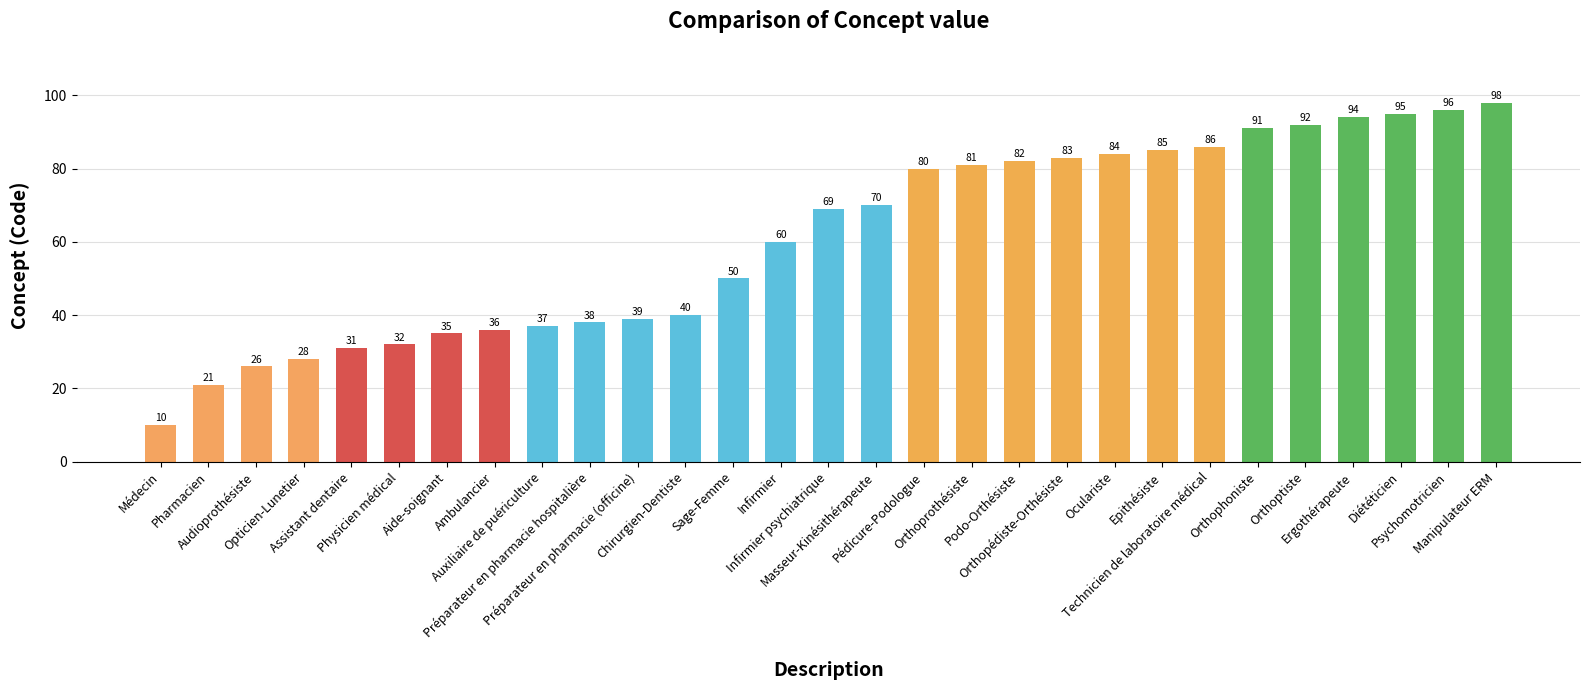

The value at Psychomotricien is 63. True or false?

False